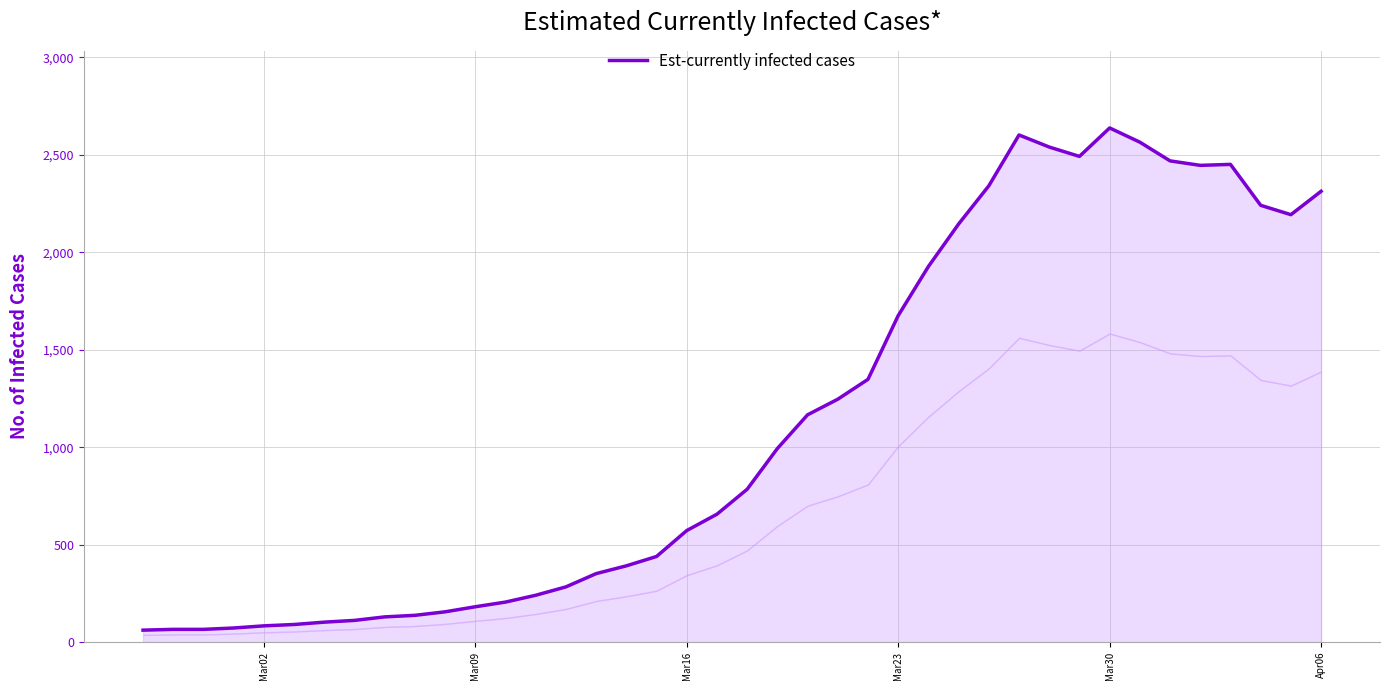

How many interior local peaks (higher than both neighbors) does the data have?

3